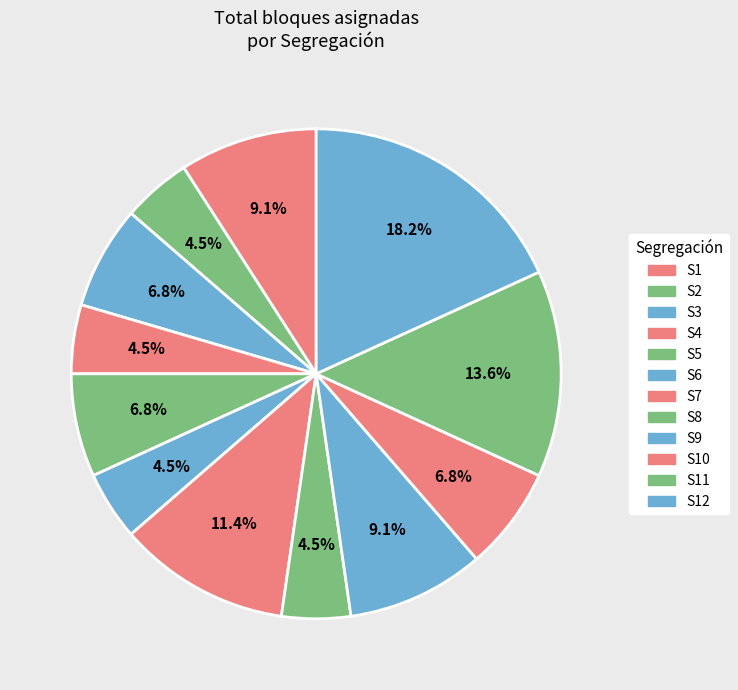

What is the largest slice in the pie chart?

S12